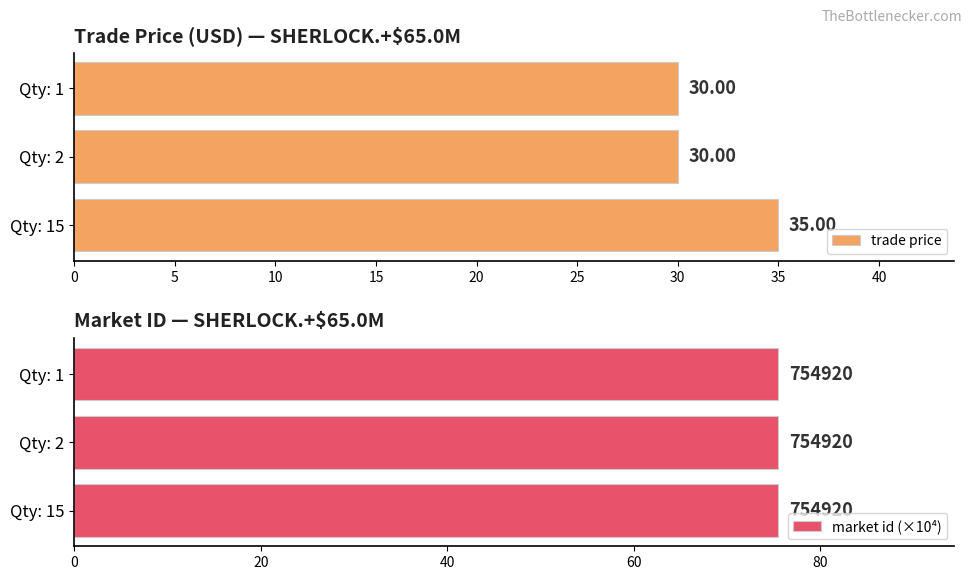

Is it true that trade price equals 18.5 at Qty: 15?

False